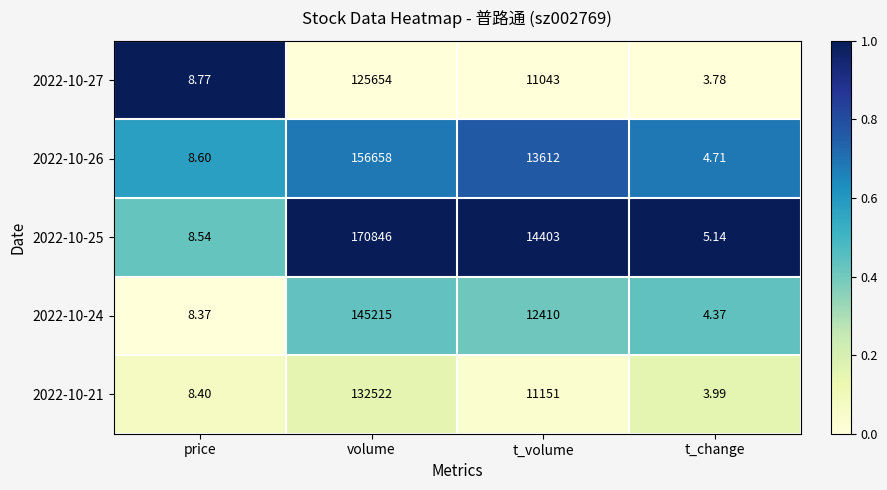

At which label does 2022-10-26 reach its minimum?

t_change